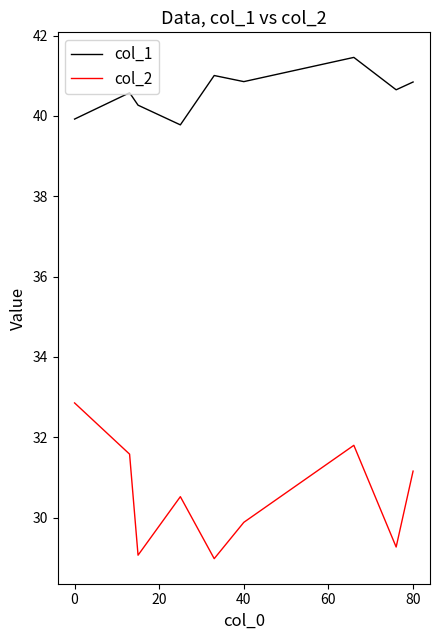

List the series in order of their overall mean, highest first.

col_1, col_2